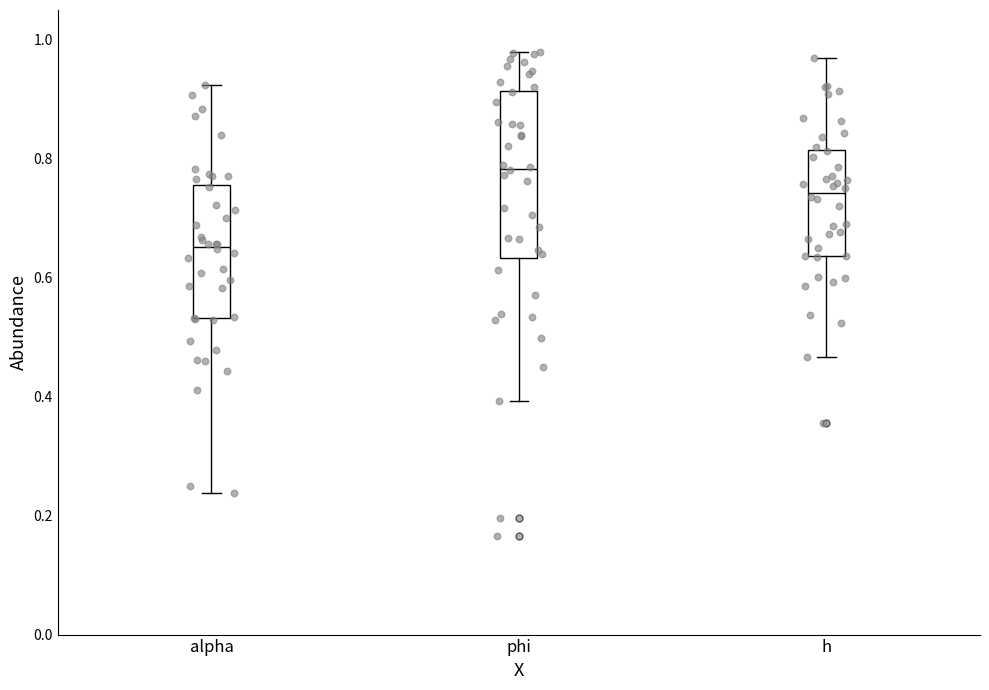

Reading left to right, read every box against the y-axis: the position of its median line, the range the box covers, and the ends of its whiskers. The values are not printed on the chart, so give them approximately, as read against the axis.

alpha: median 0.66, box 0.54 to 0.76, whiskers 0.24 to 0.92
phi: median 0.78, box 0.64 to 0.92, whiskers 0.40 to 0.98
h: median 0.74, box 0.64 to 0.82, whiskers 0.46 to 0.98